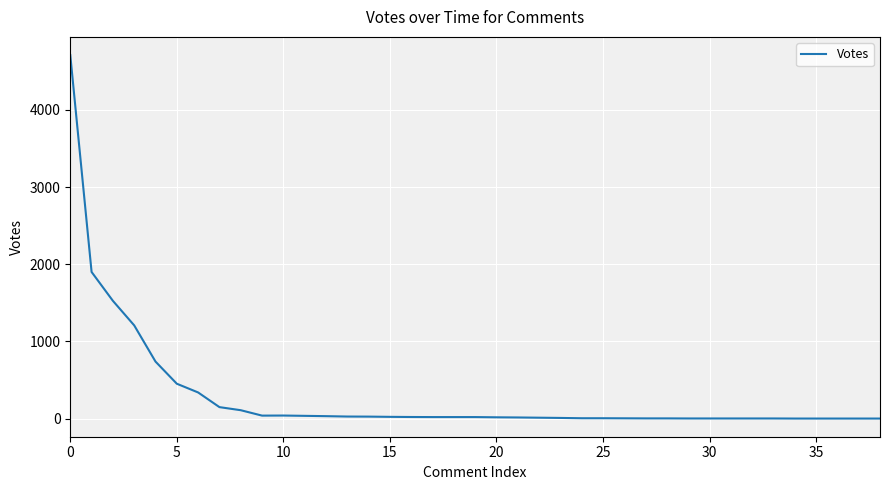

What is the greatest value displayed?

4710